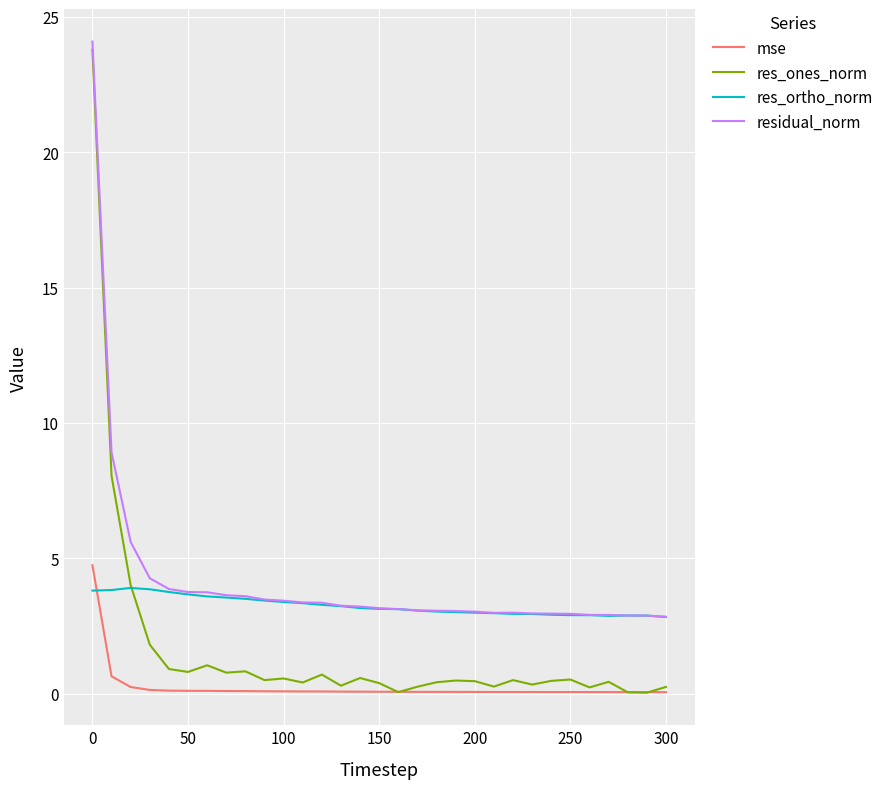

What is the average value of the residual_norm series?

4.2